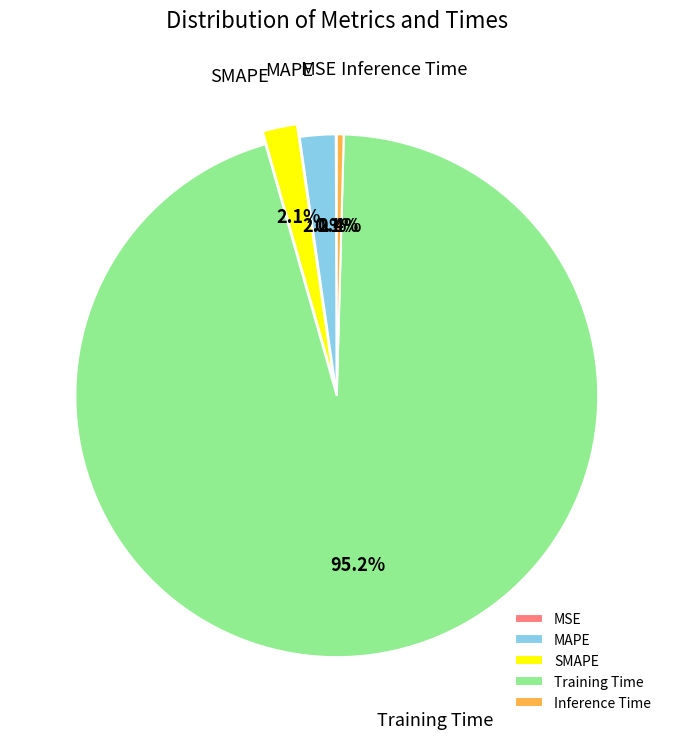

What percentage is the SMAPE slice, to the nearest percent?

2%